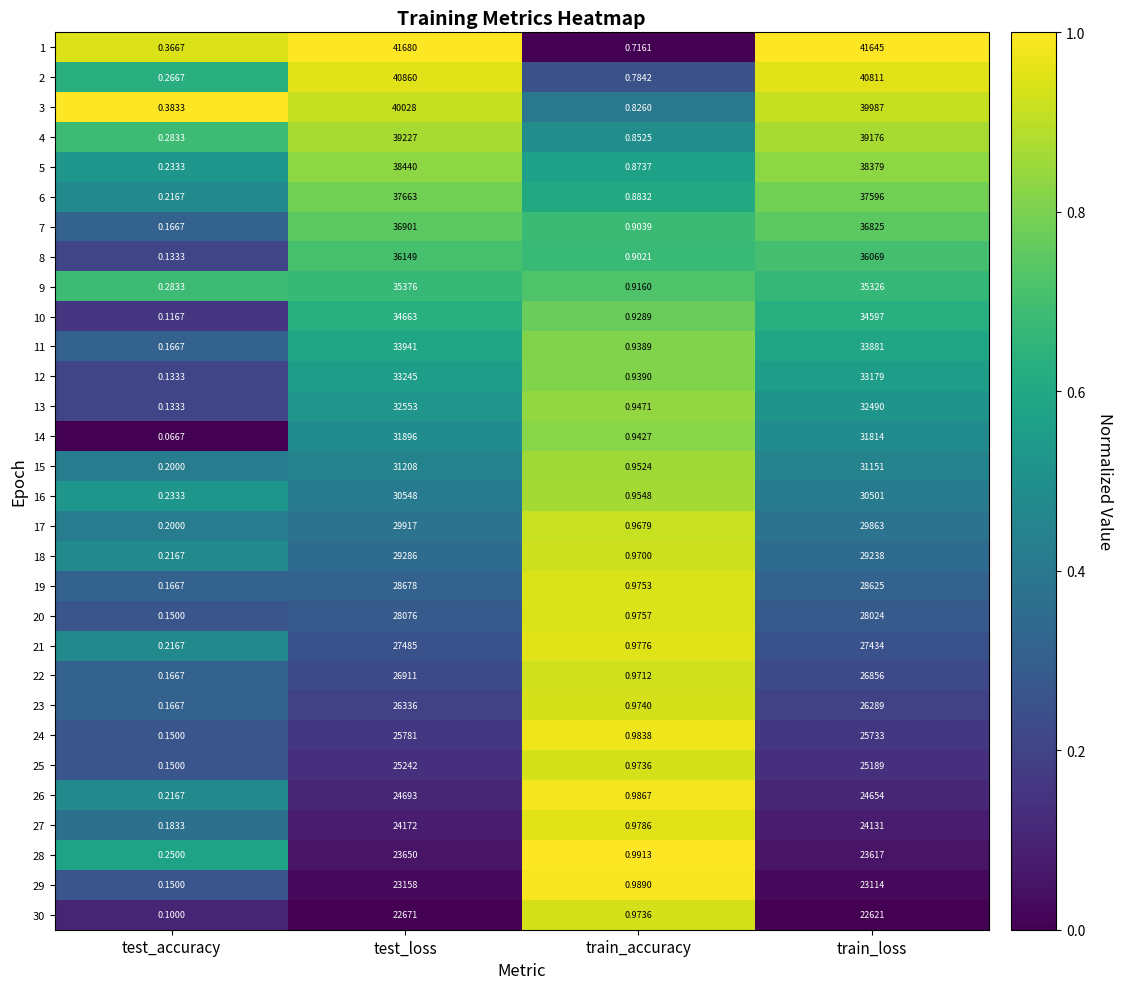

Which series has the widest spread of values?

1